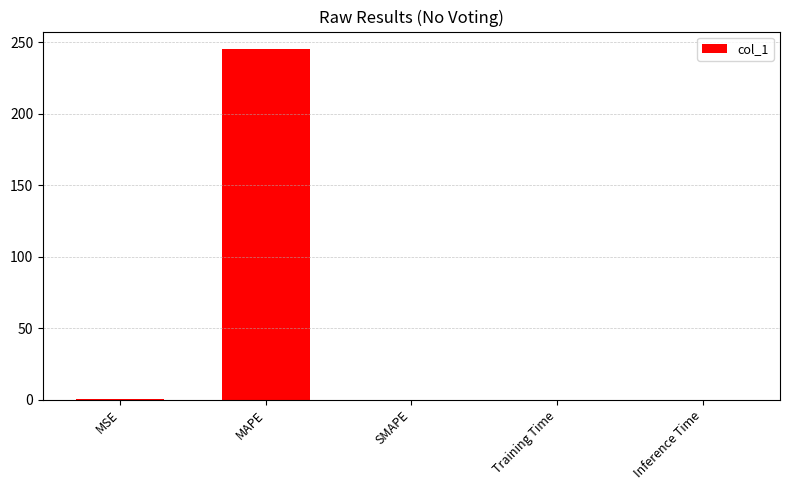

What is the maximum value shown in the chart?

245.2